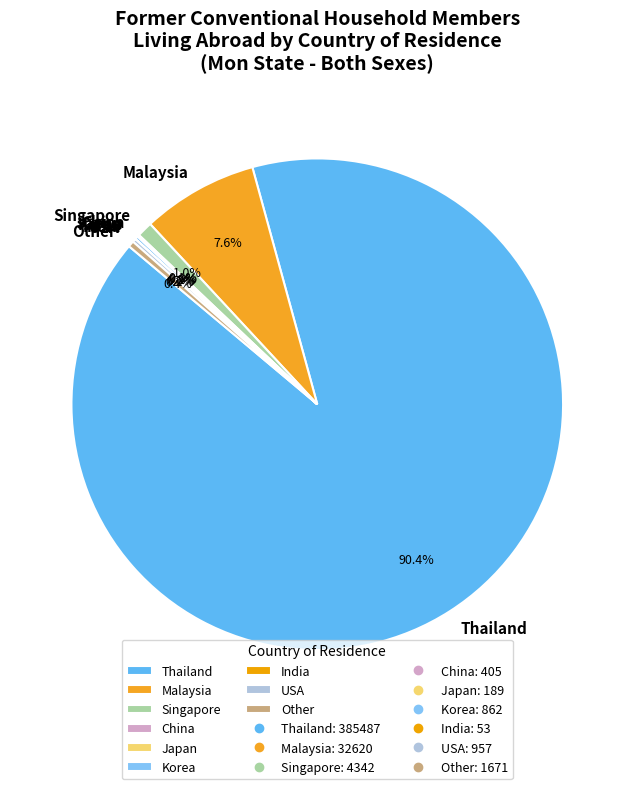

Which slice is the largest?

Thailand